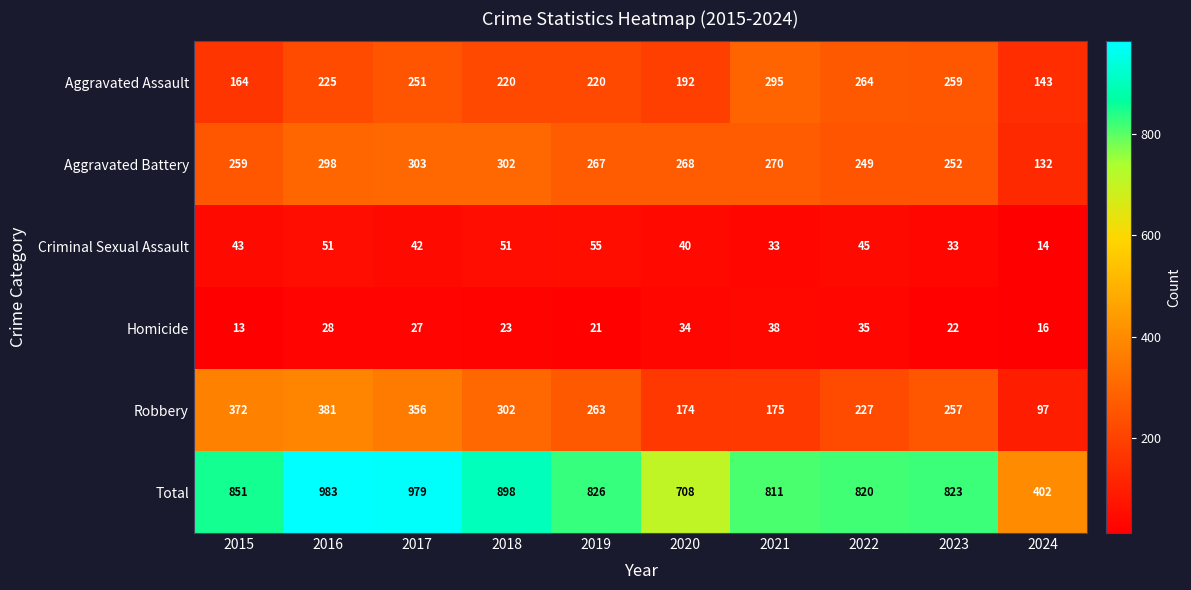

Is it true that Aggravated Battery equals 83 at 2020?

False